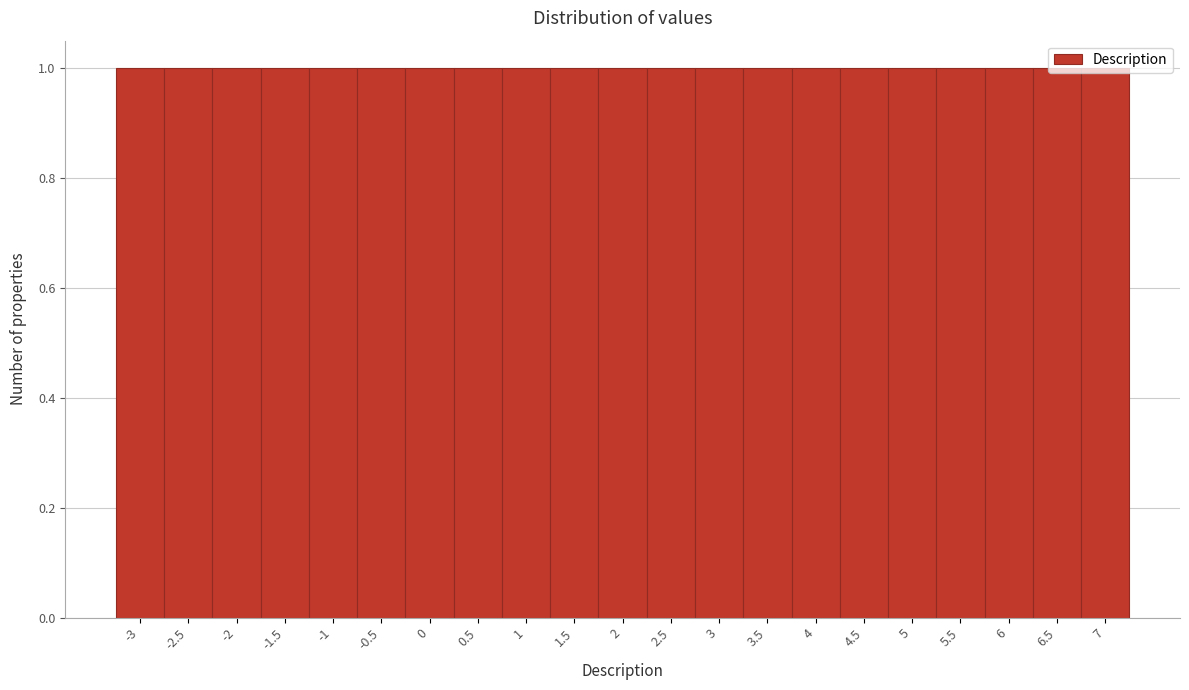

What is the height of the bar covering -0.25 to 0.25 on the x-axis? The values are not printed on the chart, so give them approximately, as read against the axis.

1